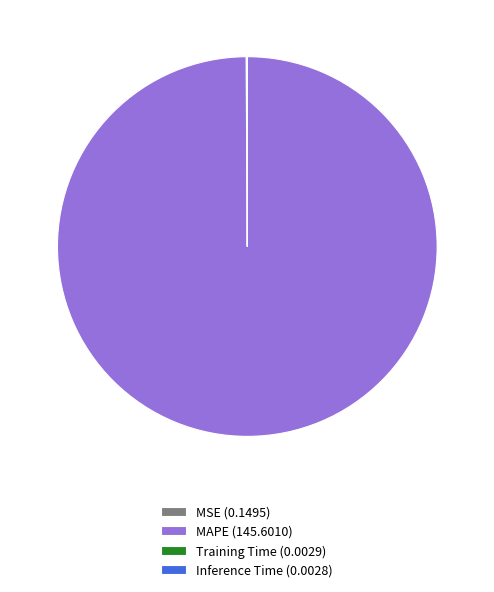

Is MAPE (145.6010) the majority of the pie?

Yes